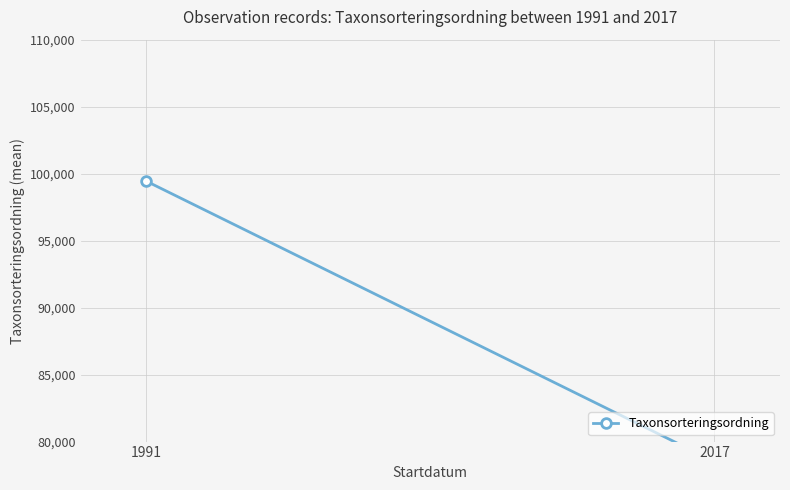

Where is the data nearest to the value 88976?

2017